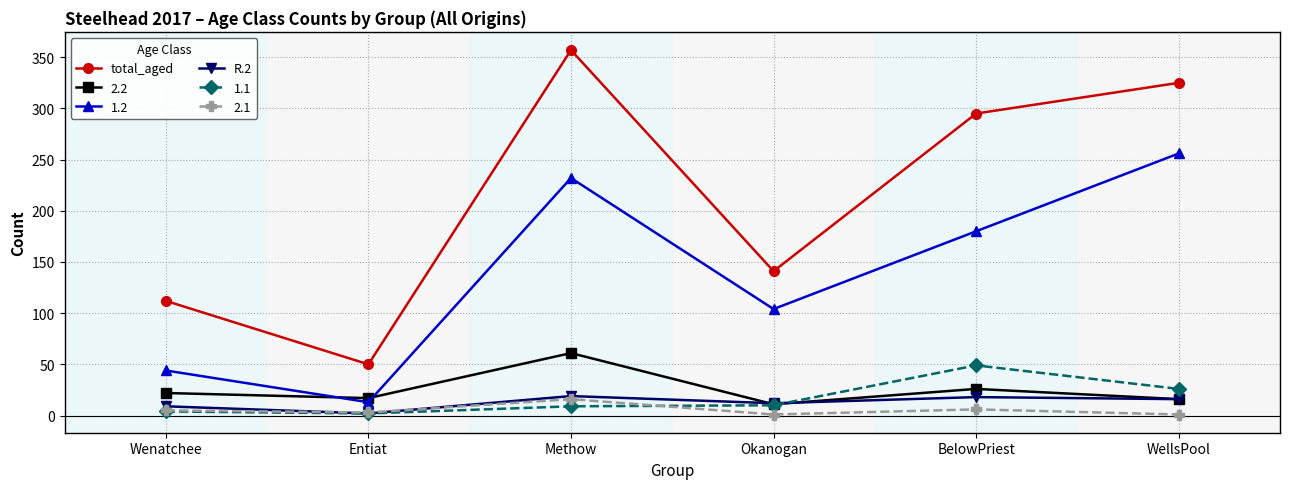

What is the sum of the R.2 values at BelowPriest and Methow?

37